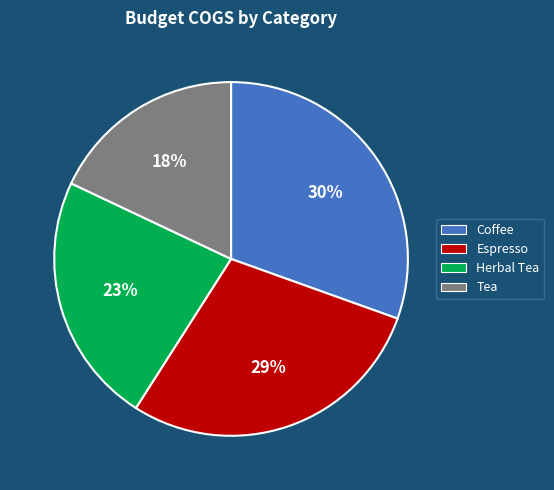

What is the smallest slice in the pie chart?

Tea